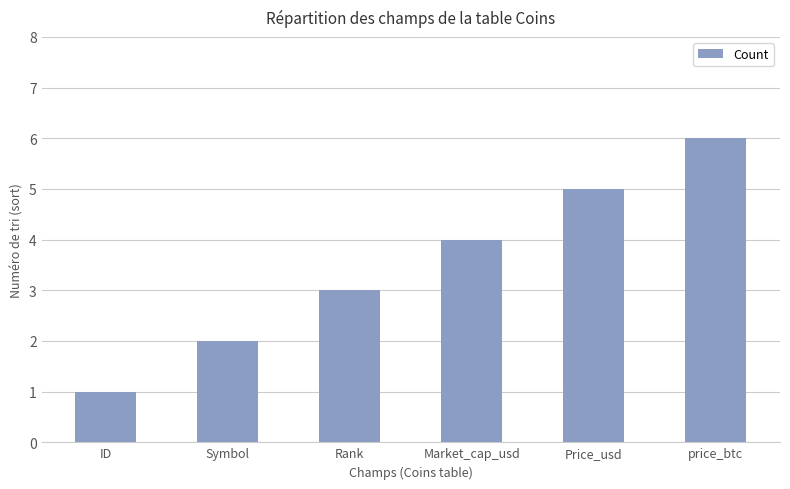

True or false: the data shows 1 at Rank.

False